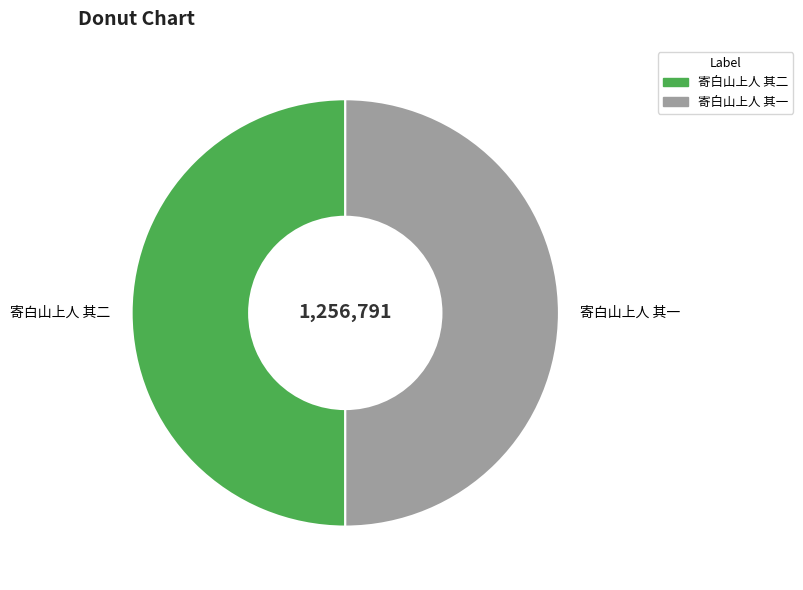

True or false: 寄白山上人 其二 accounts for 39% of the total.

False